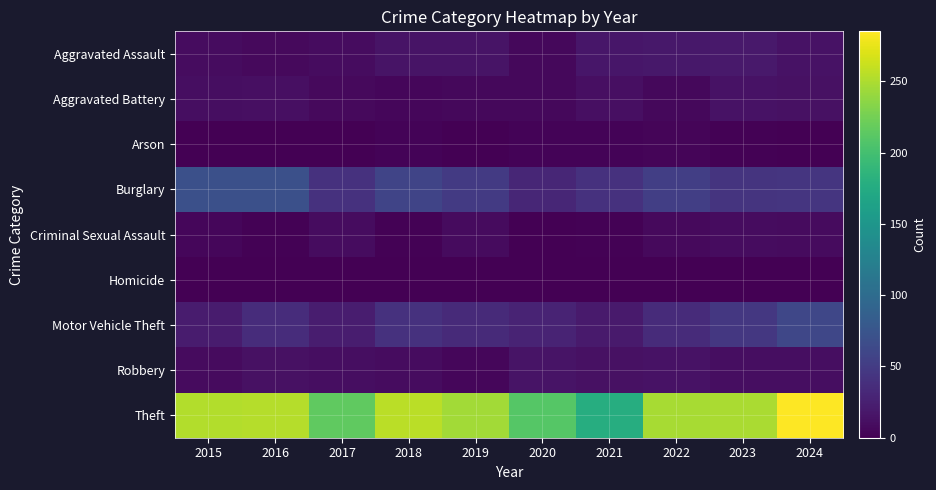

Which series changed the most between 2019 and 2021?

Theft